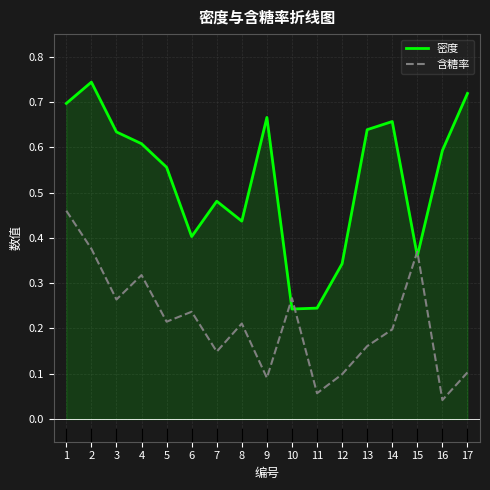

At 10, list the series in order from largest to smallest.

含糖率, 密度